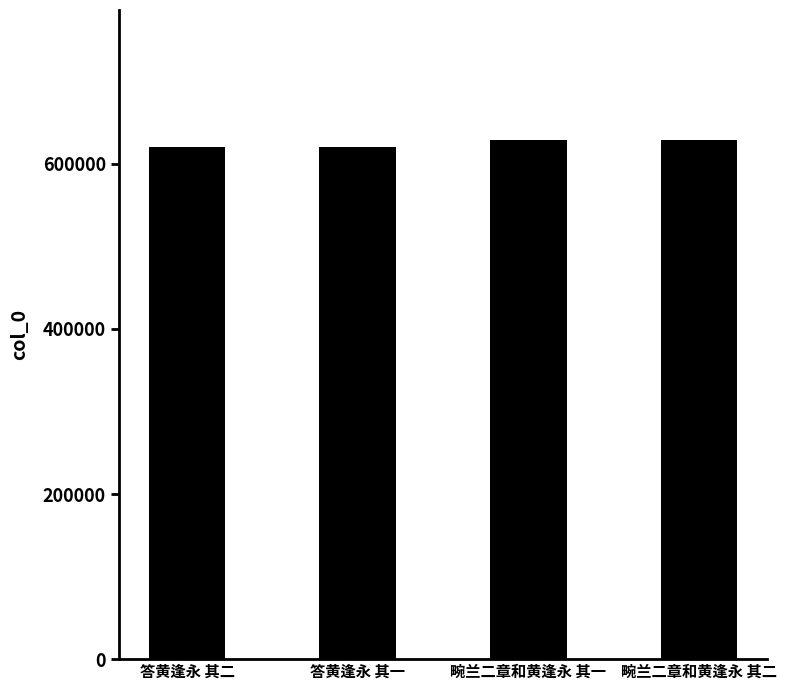

What is the greatest value displayed?

629178